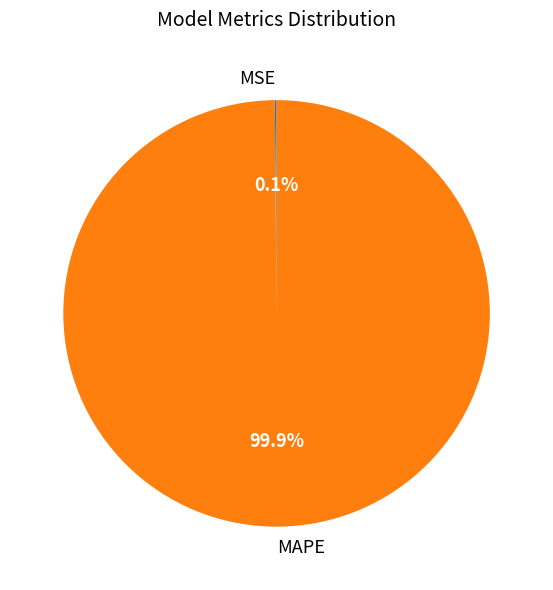

How much of the chart is everything except MAPE?

0.1%